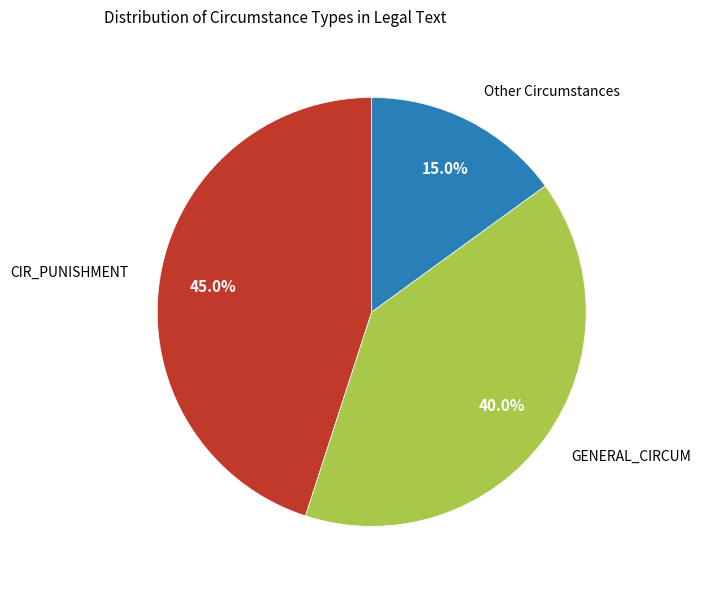

To the nearest percent, what is the difference between the largest and smallest slice percentages?

30%